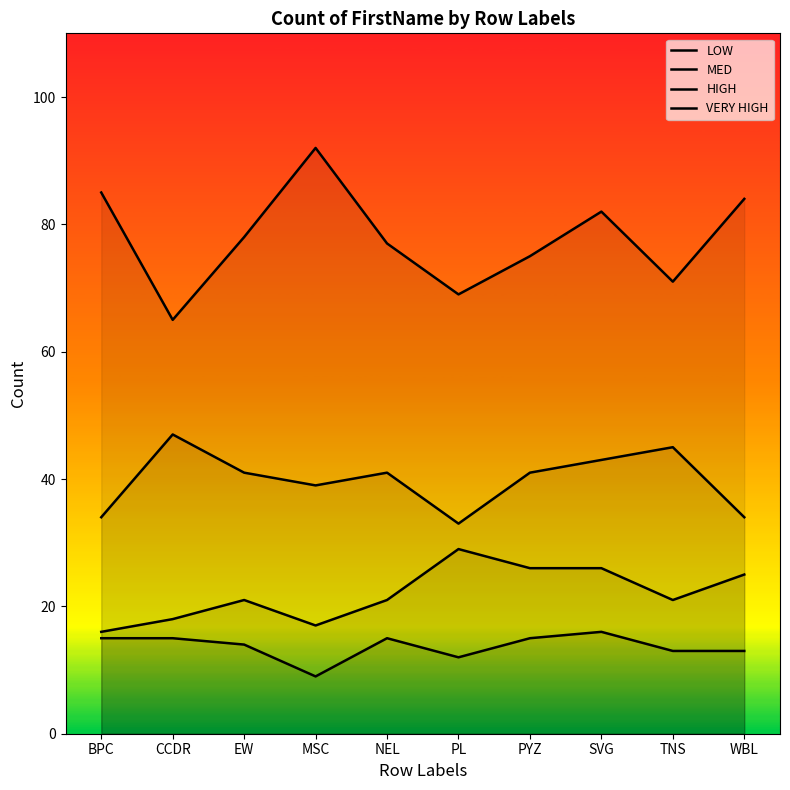

Reading left to right, extract all data points from this chart.

LOW: BPC=34	CCDR=47	EW=41	MSC=39	NEL=41	PL=33	PYZ=41	SVG=43	TNS=45	WBL=34
MED: BPC=85	CCDR=65	EW=78	MSC=92	NEL=77	PL=69	PYZ=75	SVG=82	TNS=71	WBL=84
HIGH: BPC=16	CCDR=18	EW=21	MSC=17	NEL=21	PL=29	PYZ=26	SVG=26	TNS=21	WBL=25
VERY HIGH: BPC=15	CCDR=15	EW=14	MSC=9	NEL=15	PL=12	PYZ=15	SVG=16	TNS=13	WBL=13